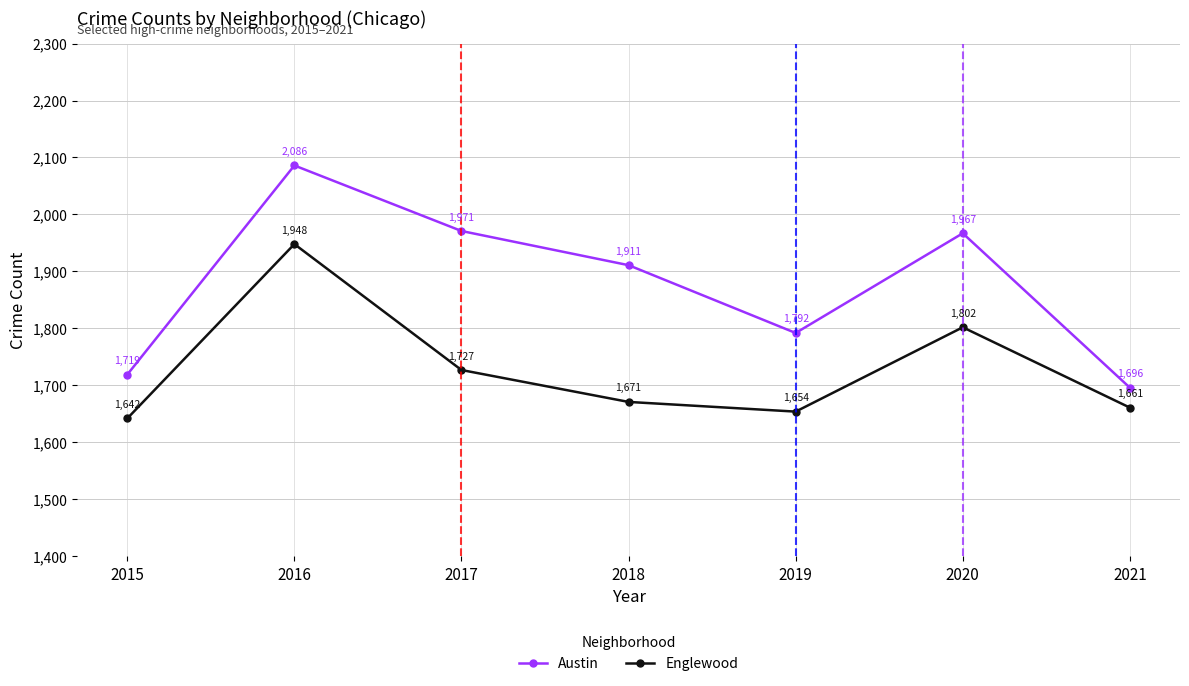

Which series has the largest total across all categories?

Austin